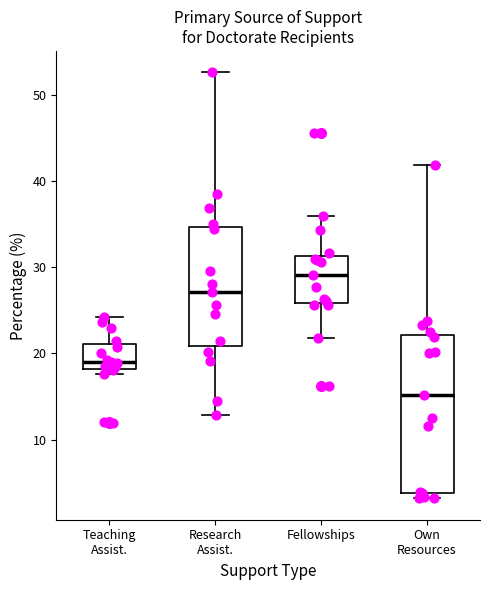

Reading left to right, read every box against the y-axis: the position of its median line, the range the box covers, and the ends of its whiskers. The values are not printed on the chart, so give them approximately, as read against the axis.

Teaching Assist.: median 19, box 18 to 21, whiskers 18 (just below the box's lower edge) to 24
Research Assist.: median 27, box 21 to 35, whiskers 13 to 53
Fellowships: median 29, box 26 to 31, whiskers 22 to 36
Own Resources: median 15, box 4 to 22, whiskers 3 to 42